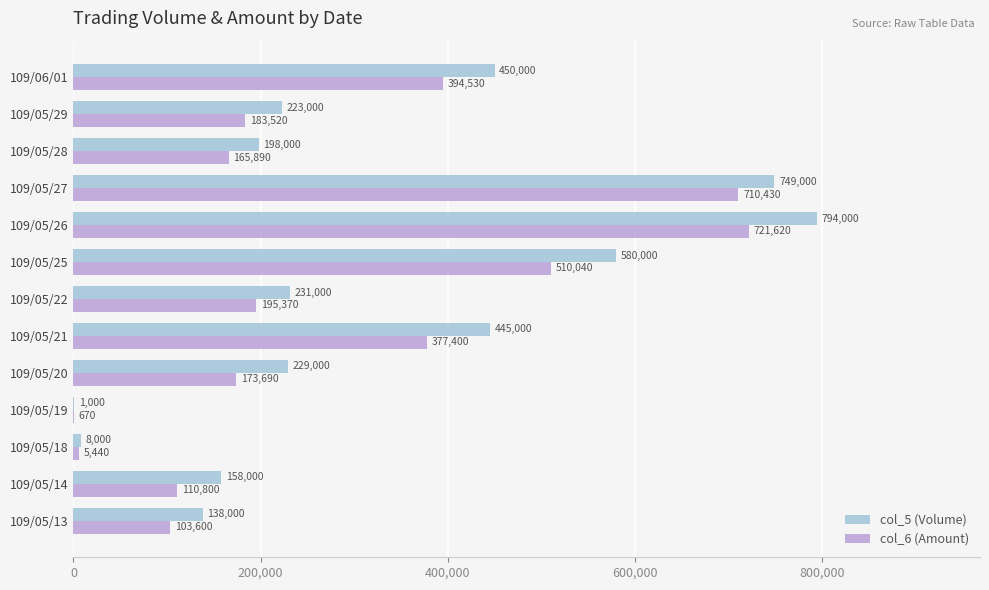

Which series has the largest total across all categories?

col_5 (Volume)